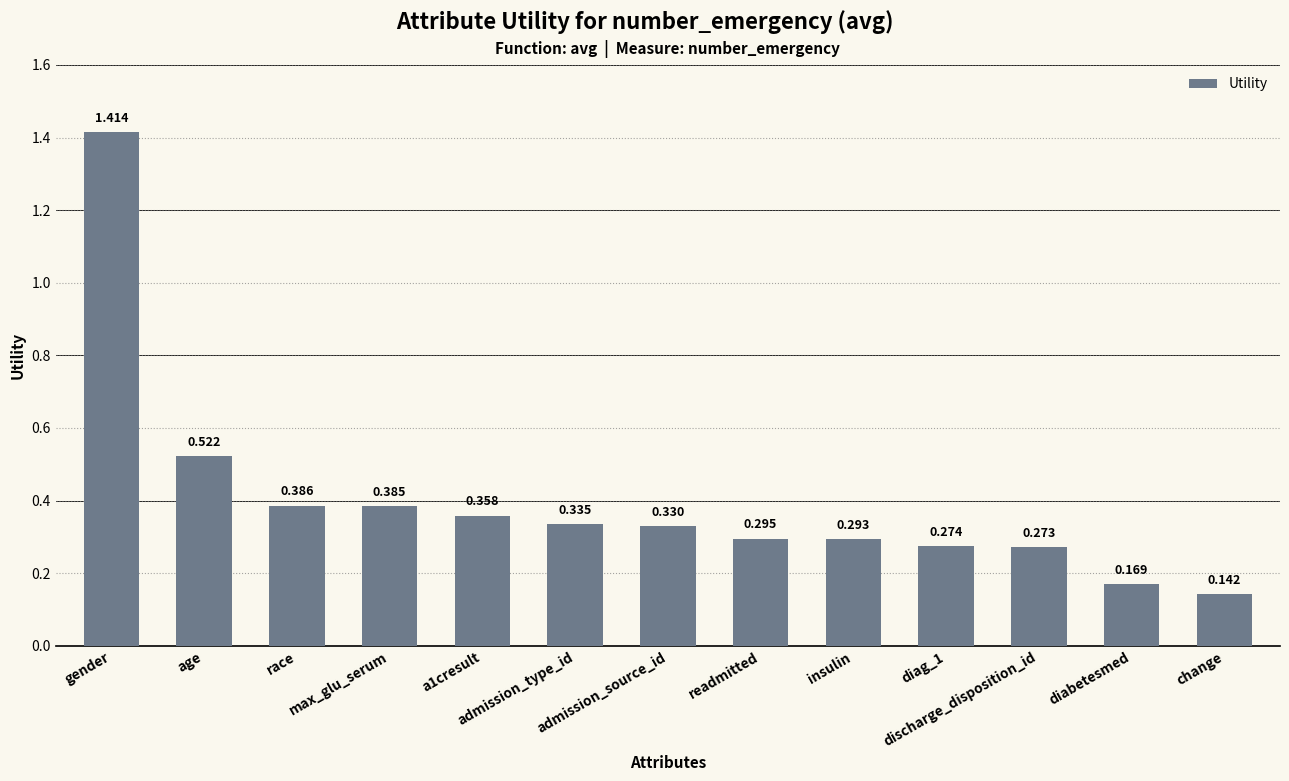

What is the minimum value shown in the chart?

0.1